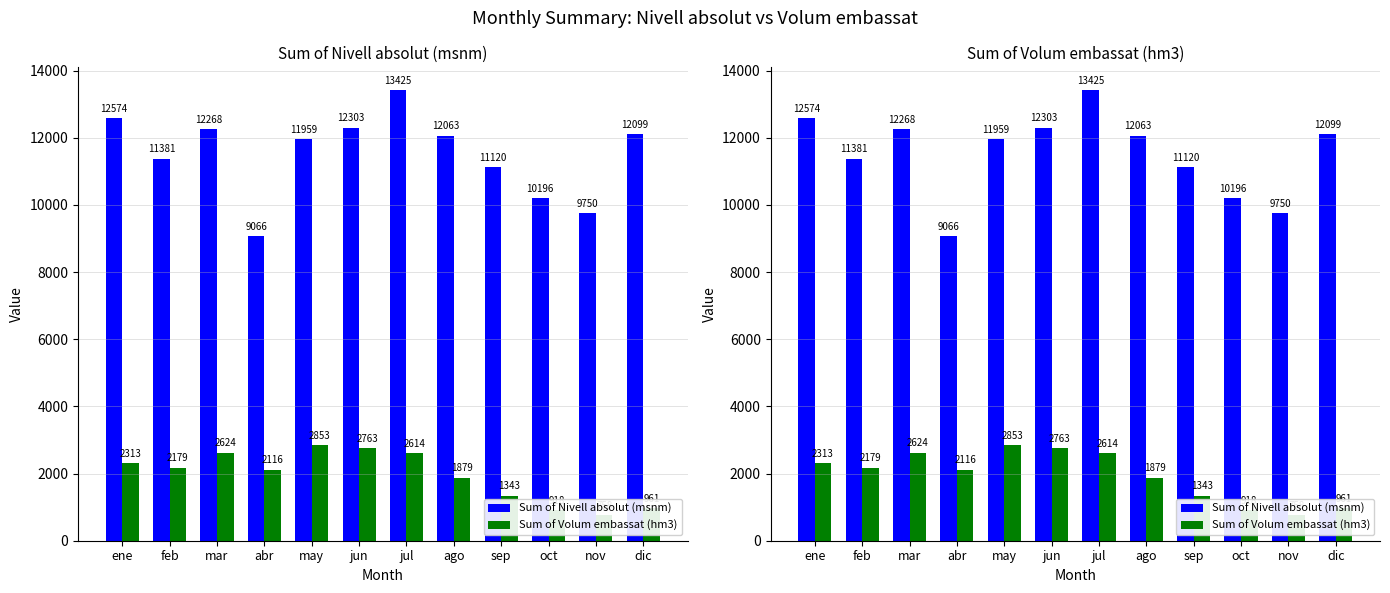

What position from the left is dic?

12